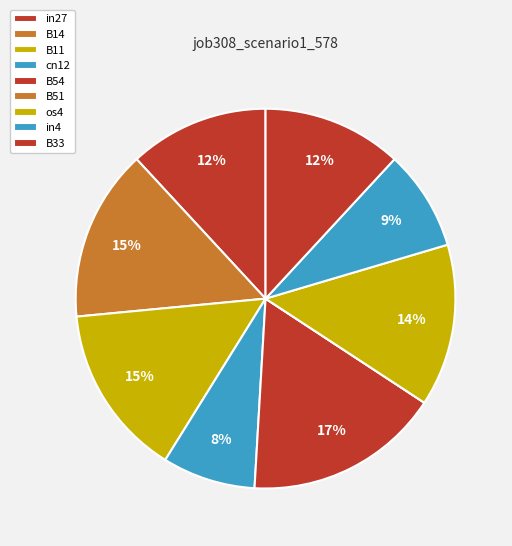

How many segments does this pie chart have?

9